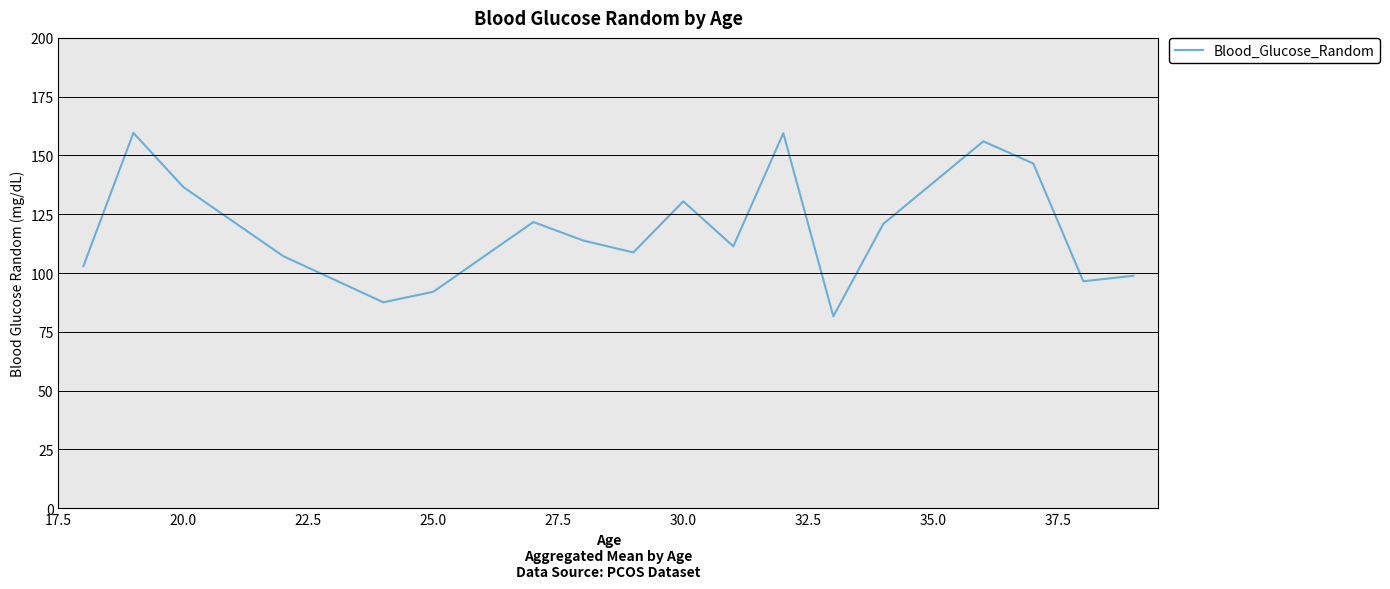

What is the difference between the maximum and minimum values?

78.0